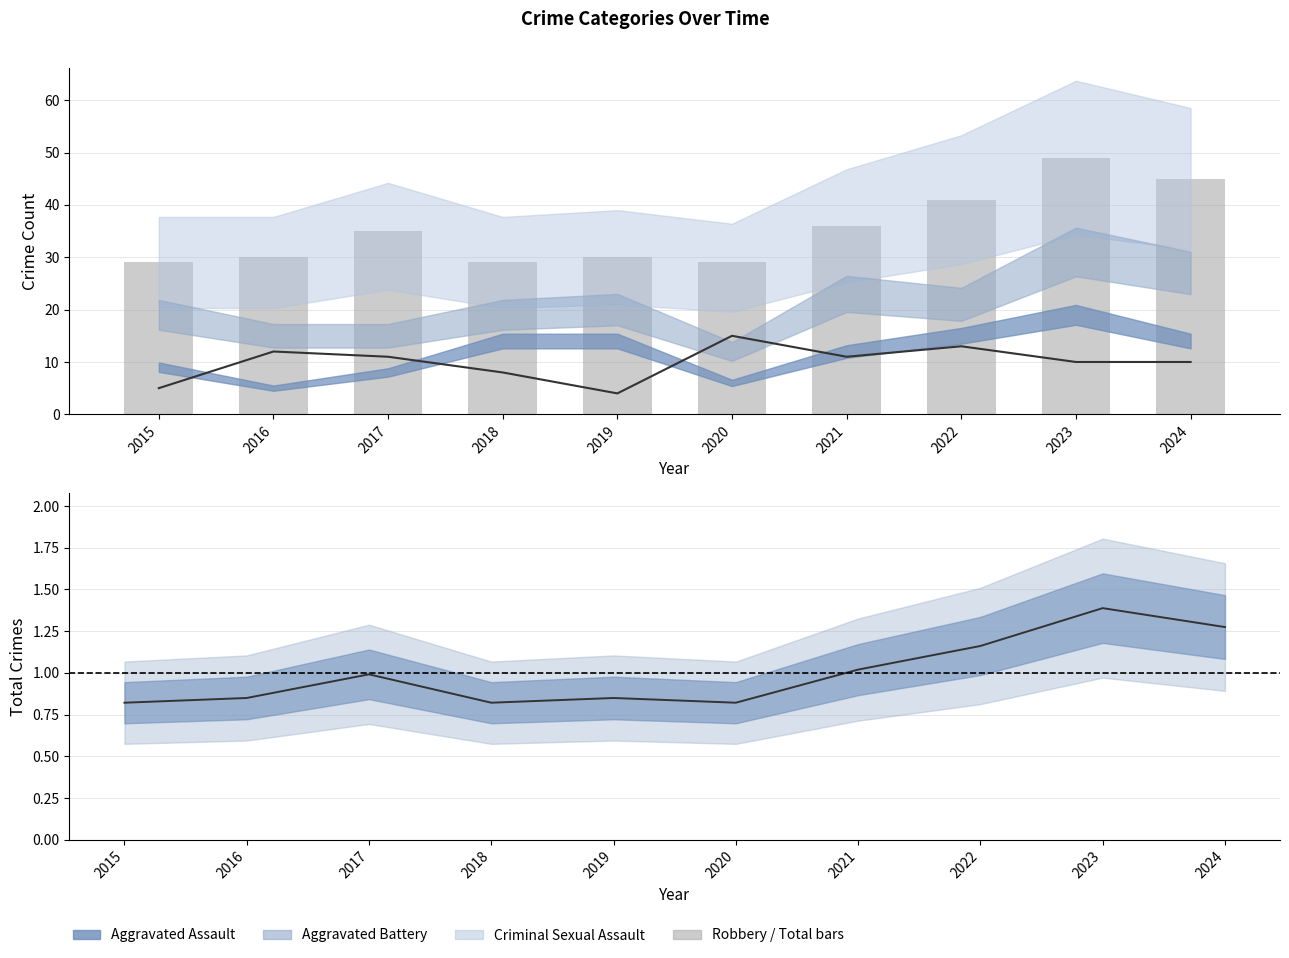

What is the average value of the Total series?

35.3